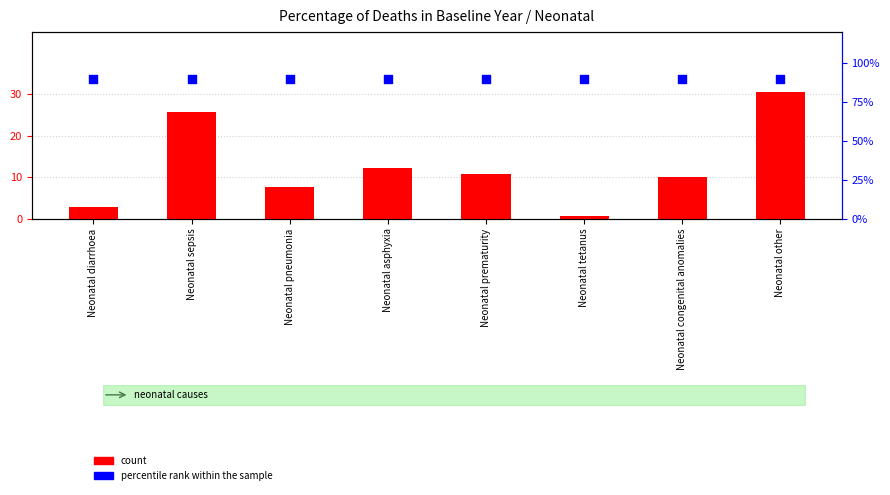

What are all the series names shown in the legend?

count, percentile rank within the sample